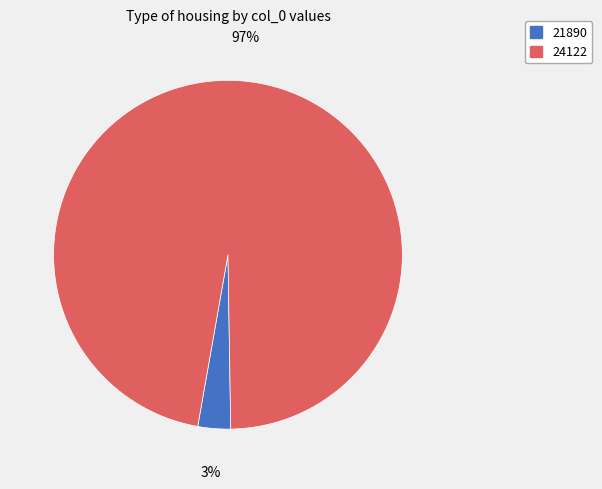

To the nearest percent, what portion does 21890 represent?

3%